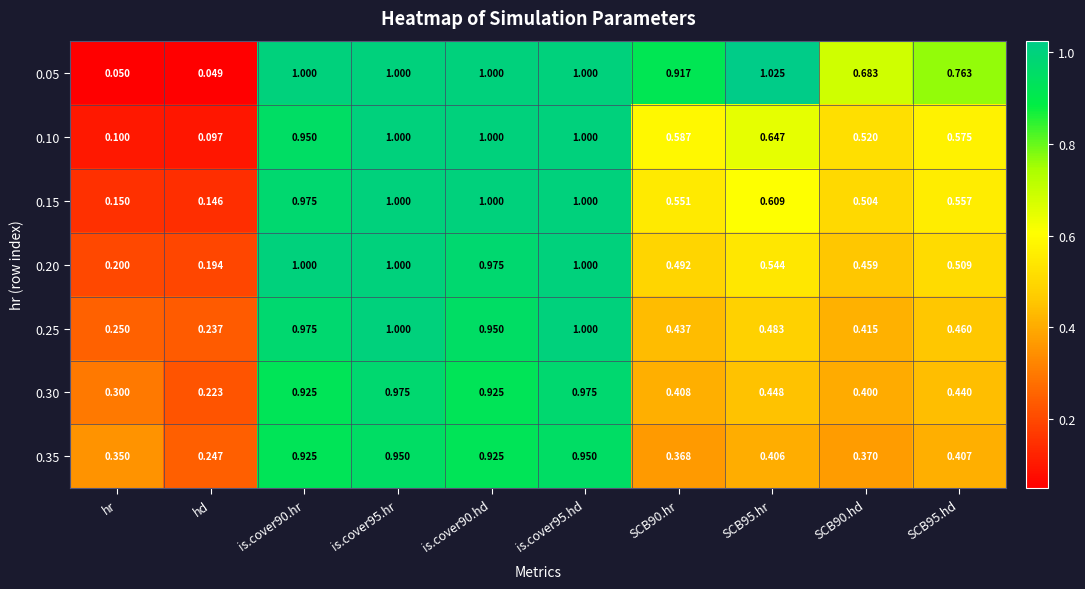

Where is 0.10 nearest to the value 0?

hd